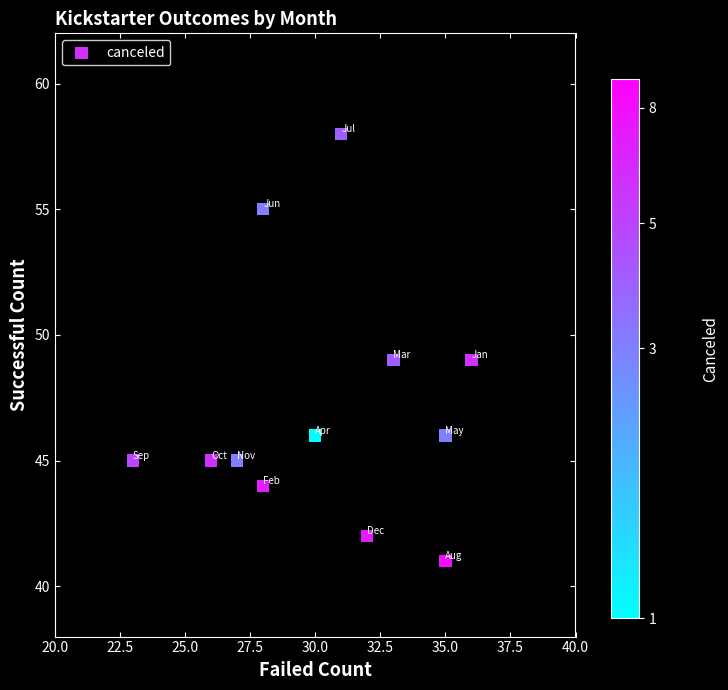

What is the average Y value?

47